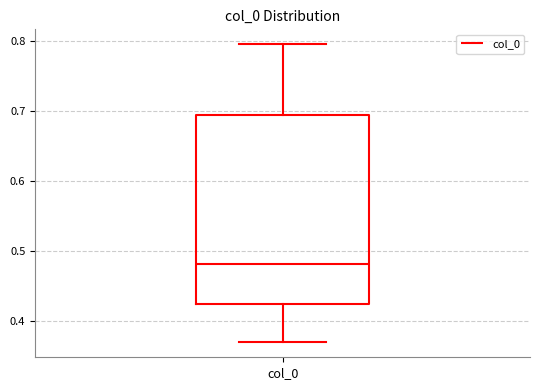

Transcribe this box plot: give where the median line is, the range the box spans, and where the two whiskers end, as read against the y-axis. The values are not printed on the chart, so give them approximately, as read against the axis.

median 0.48, box 0.42 to 0.69, whiskers 0.37 to 0.80